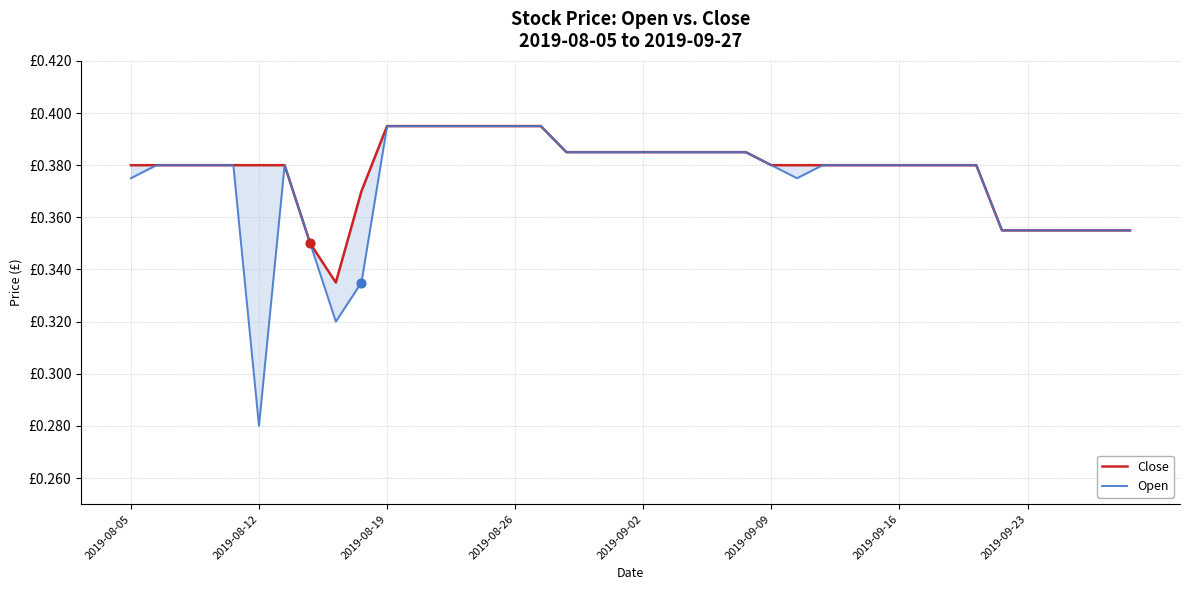

Which series has the largest total across all categories?

Close